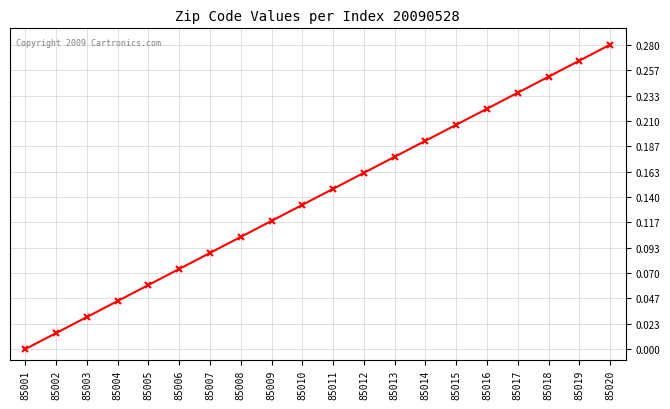

Is it true that the value at 85013 is 0.3?

False